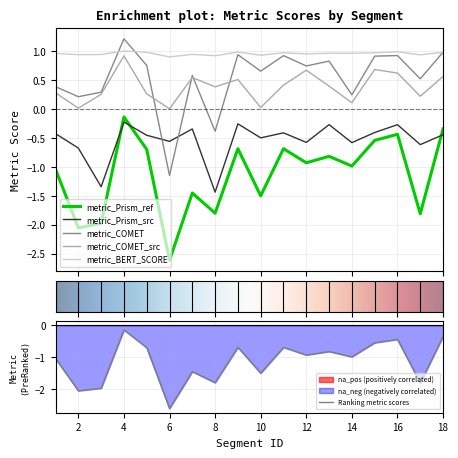

Where do metric_Prism_src and metric_COMET first cross each other?

5 and 6